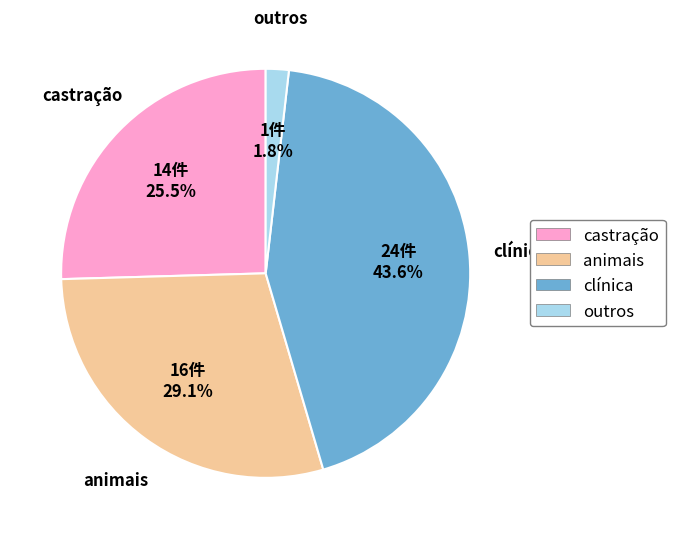

How many slices are in this pie chart?

4